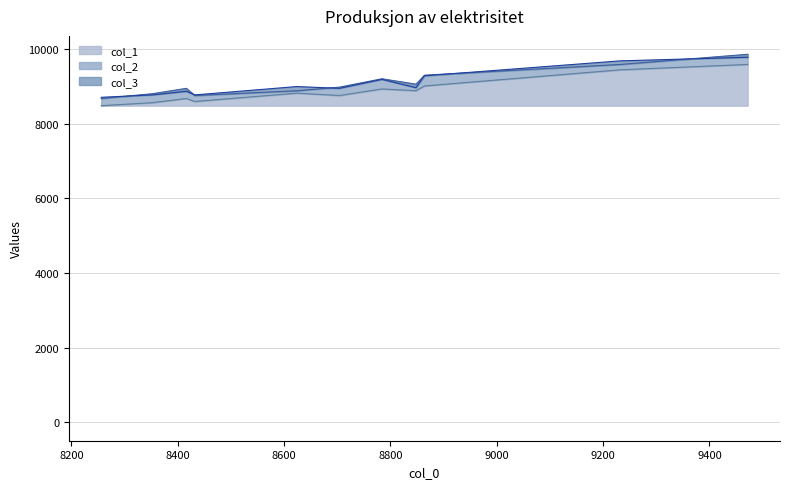

What is the sum of all col_1 values?

173440